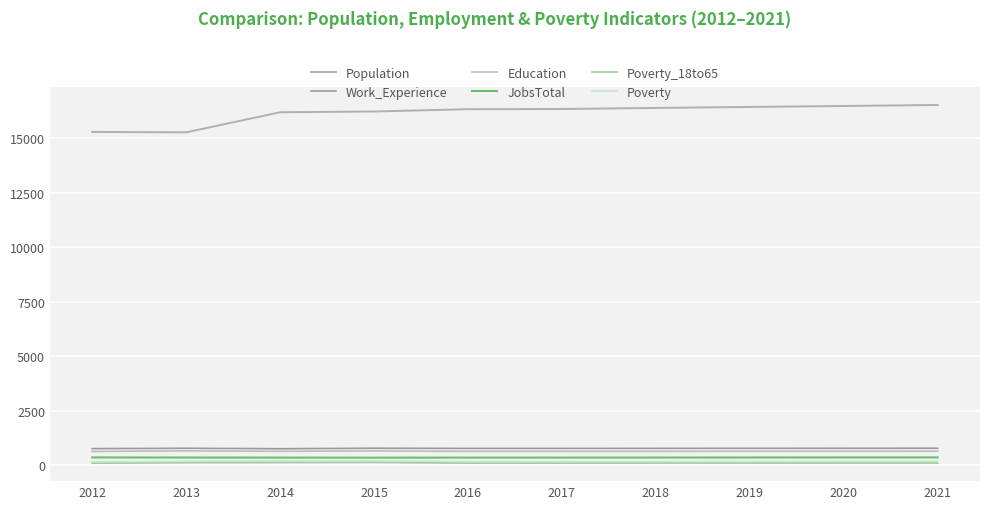

Reading right to left, transcribe all the data shown in this chart.

Population: 2021=16533	2020=16487	2019=16442	2018=16397	2017=16349	2016=16339	2015=16233	2014=16198	2013=15276	2012=15296
Work_Experience: 2021=771	2020=769	2019=767	2018=766	2017=764	2016=764	2015=771	2014=750	2013=770	2012=754
Education: 2021=635	2020=633	2019=631	2018=629	2017=627	2016=628	2015=648	2014=630	2013=653	2012=625
JobsTotal: 2021=349	2020=348	2019=346	2018=344	2017=342	2016=341	2015=338	2014=342	2013=344	2012=349
Poverty_18to65: 2021=94	2020=92	2019=91	2018=89	2017=88	2016=87	2015=123	2014=117	2013=107	2012=83
Poverty: 2021=168	2020=166	2019=164	2018=162	2017=160	2016=158	2015=193	2014=194	2013=170	2012=143